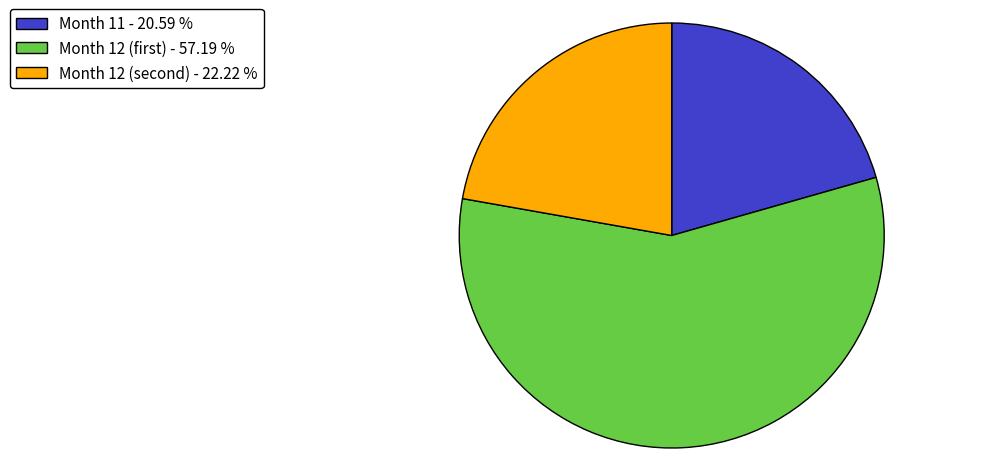

How many slices are in this pie chart?

3